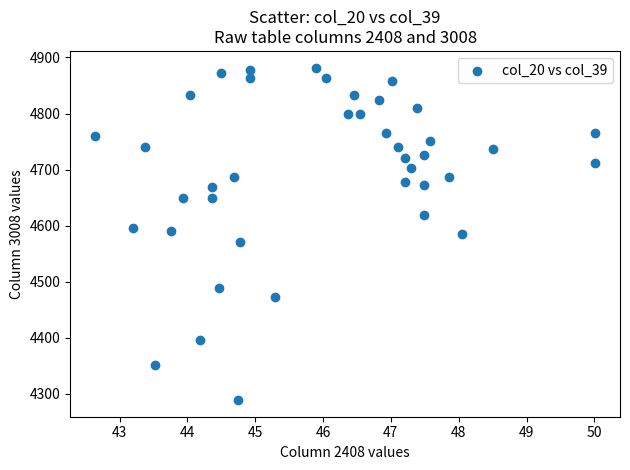

What is the range of X values (max minus min)?

7.4